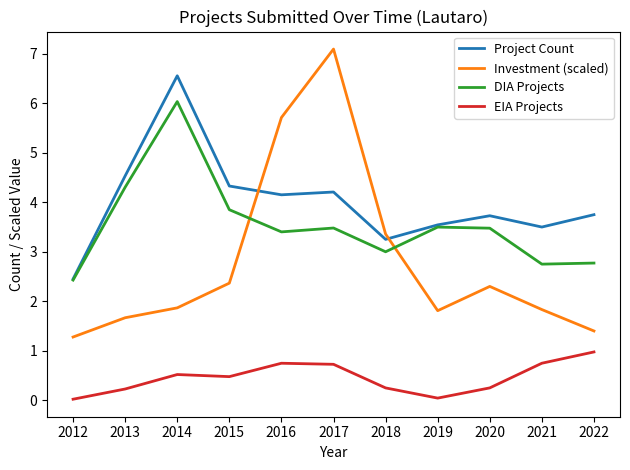

How many distinct data groups are displayed?

4